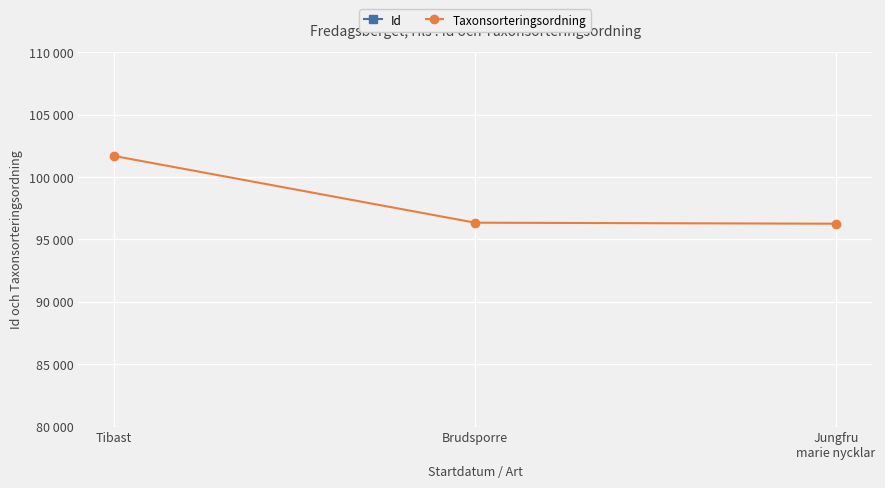

Where is Taxonsorteringsordning nearest to the value 98967?

Brudsporre